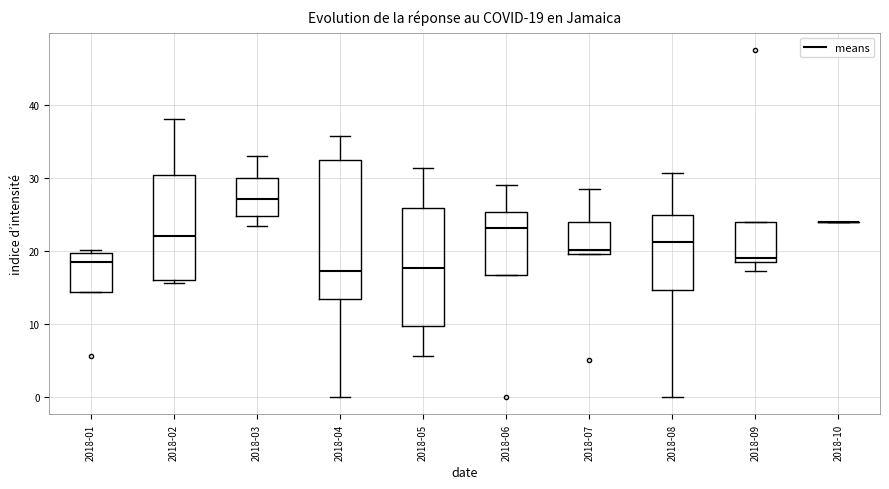

Which box is the tallest, from its lower edge to its upper edge?

2018-04